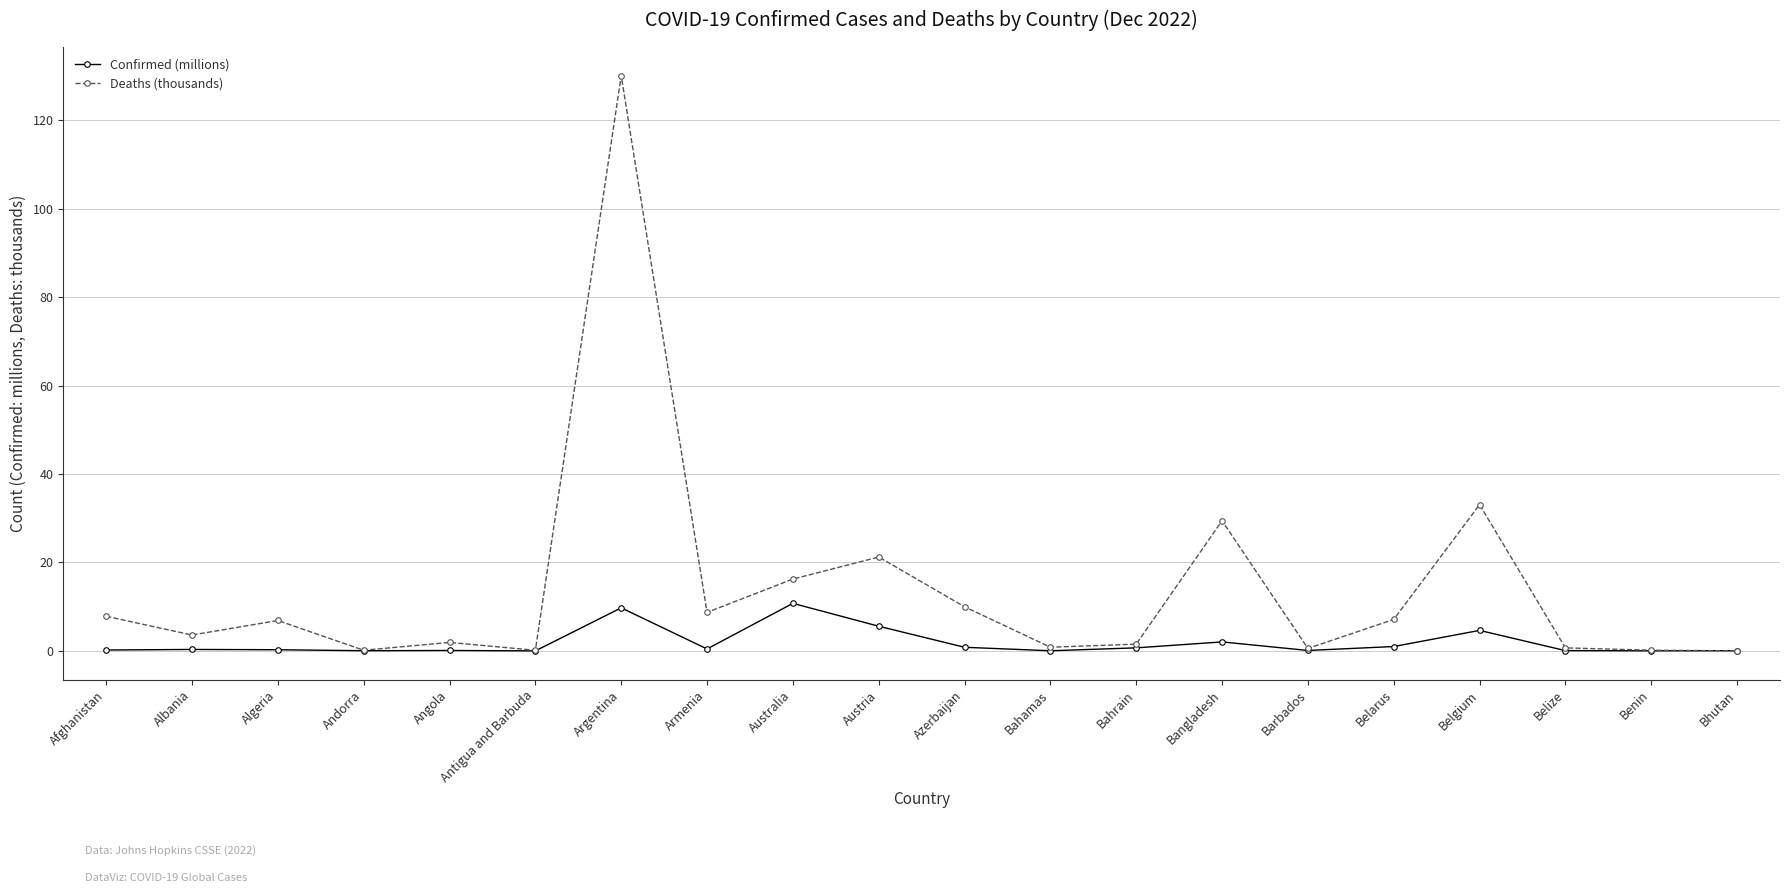

Which series has the widest spread of values?

Deaths (thousands)